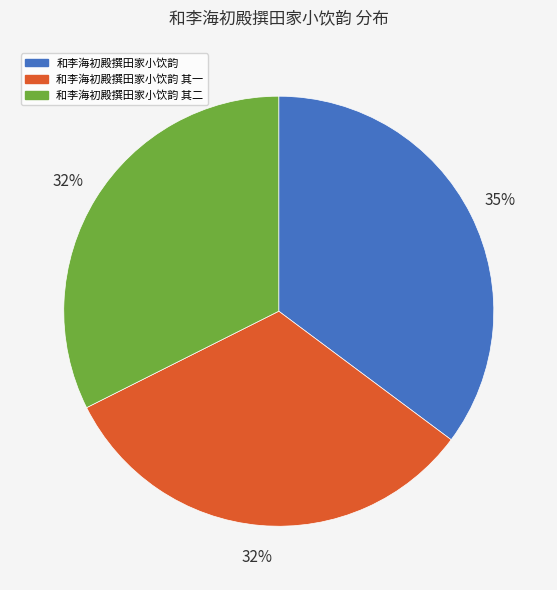

To the nearest percent, what is the difference between the largest and smallest slice percentages?

3%